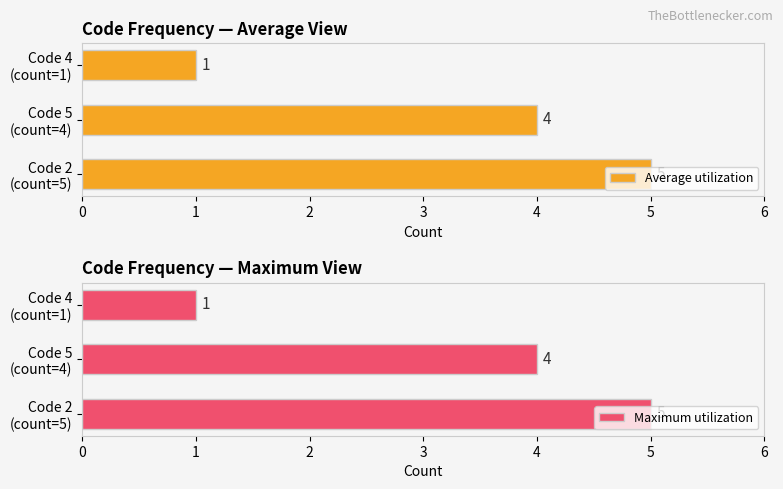

Which series has the largest total across all categories?

Average utilization